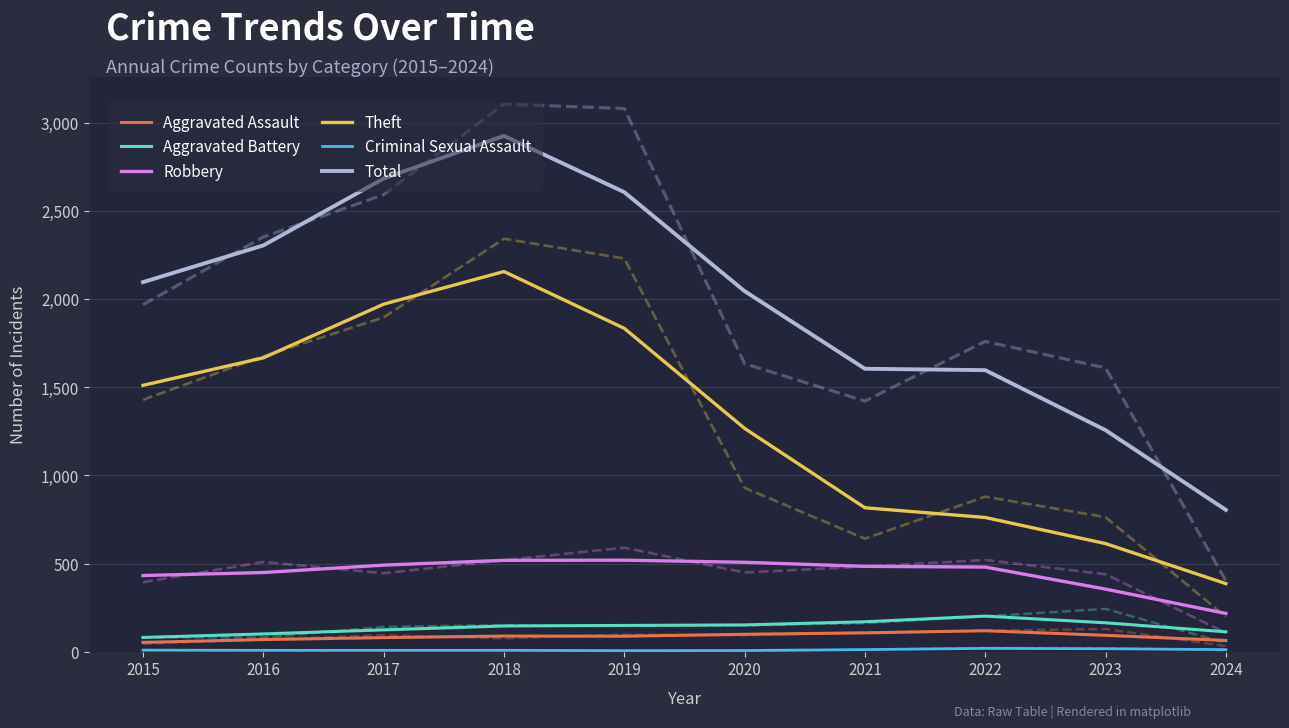

Which category has the highest value in the Total series?

2018